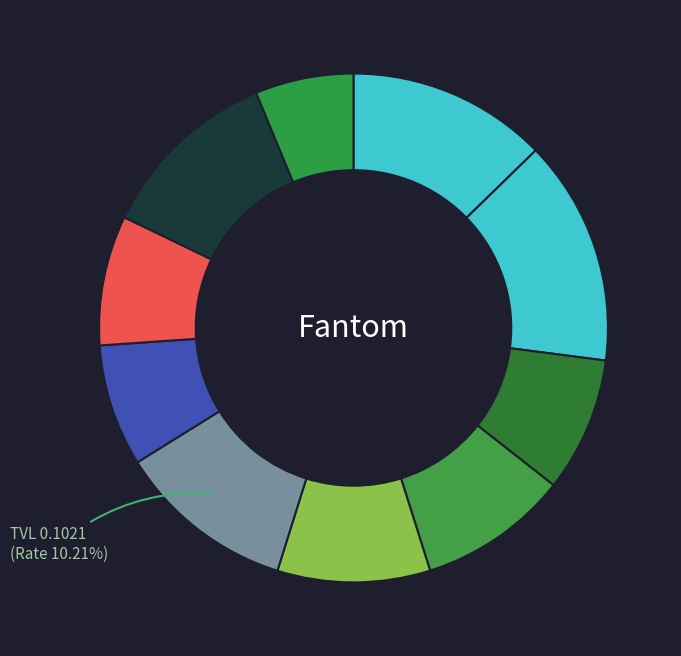

Which slice is the largest?

1